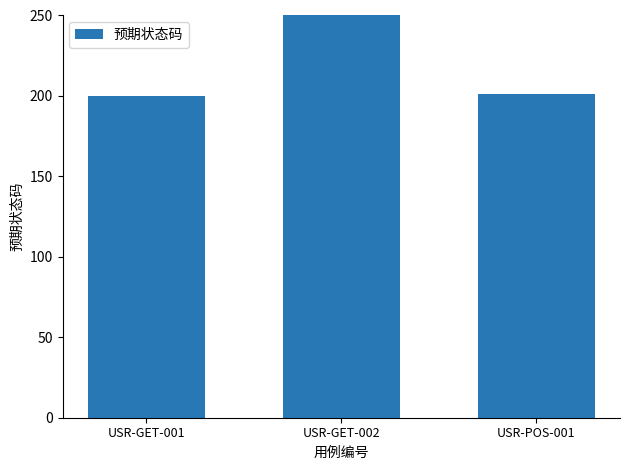

Reading left to right, transcribe all the data shown in this chart.

USR-GET-001=200	USR-GET-002=404	USR-POS-001=201